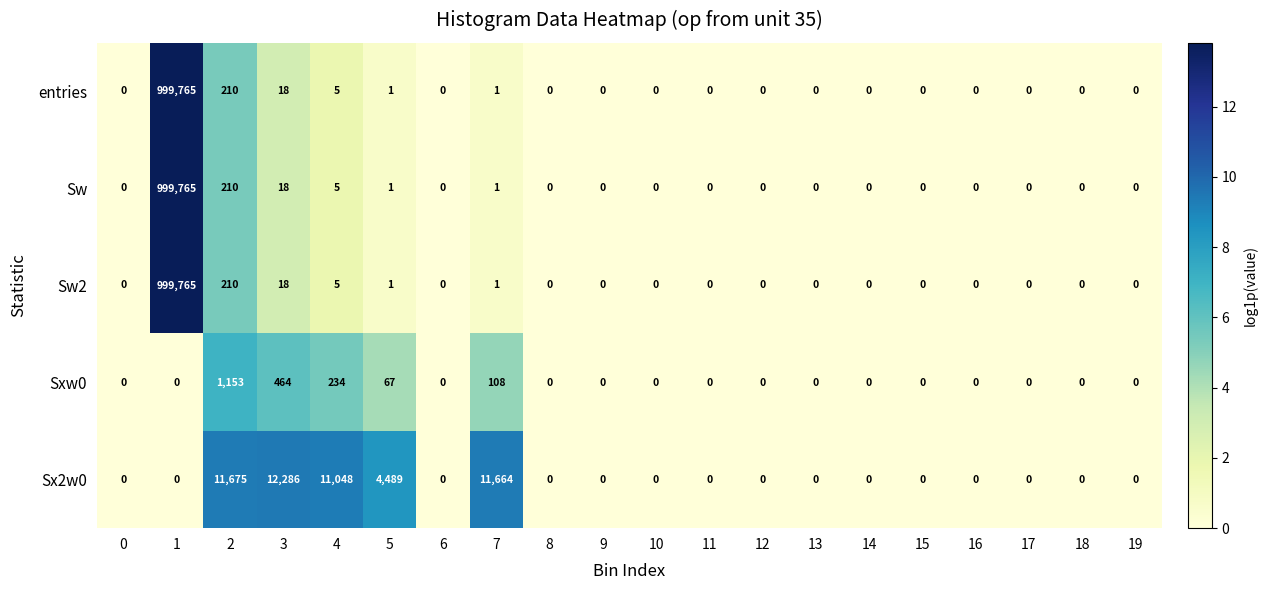

What is the difference between the second highest and second lowest values in the Sw series?

210